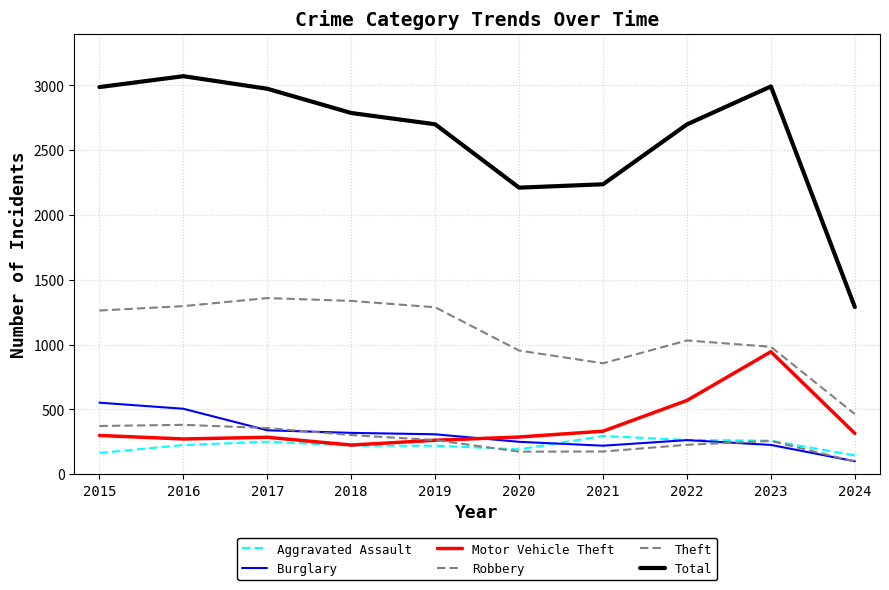

In Total, how many points are lower than both neighbors (excluding endpoints)?

1